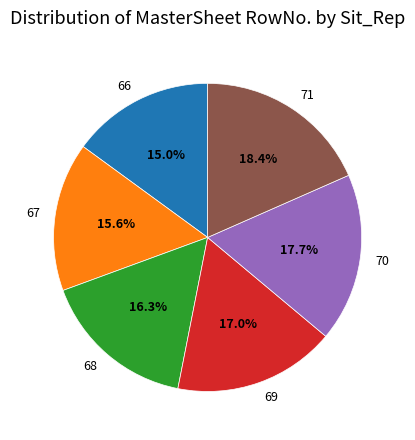

To the nearest percent, what percentage of the pie is 66?

15%